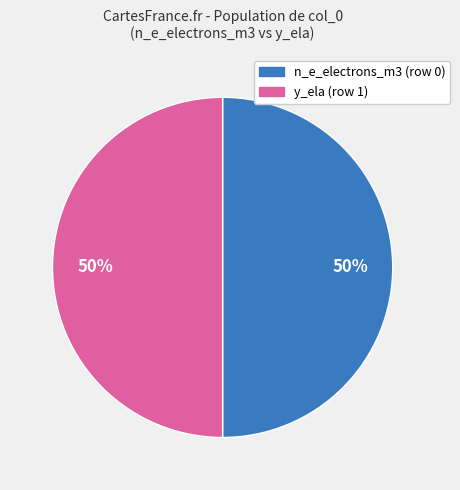

To the nearest percent, what is the average slice percentage?

50%